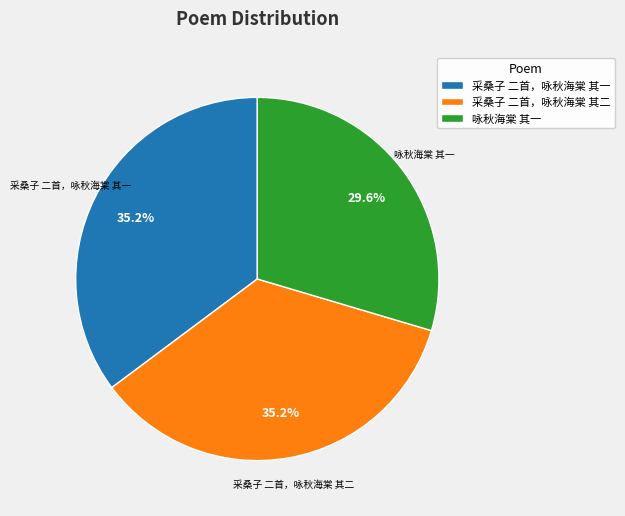

True or false: 咏秋海棠 其一 accounts for 17% of the total.

False